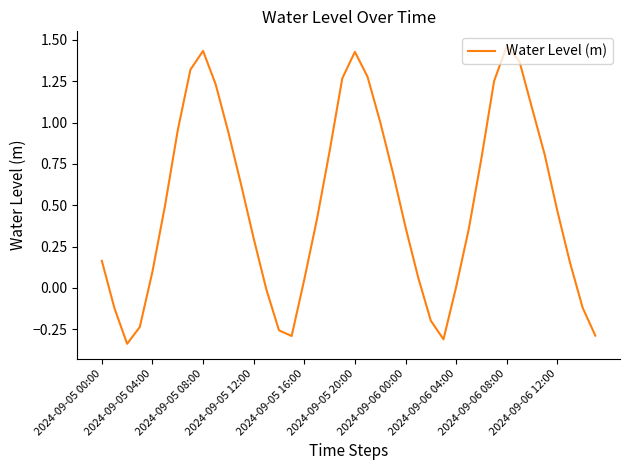

What is the difference between the maximum and minimum values?

1.8